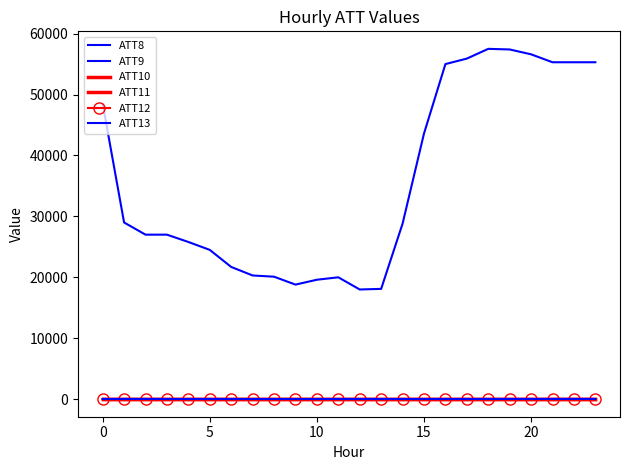

At which category is the sum across all series the highest?

18